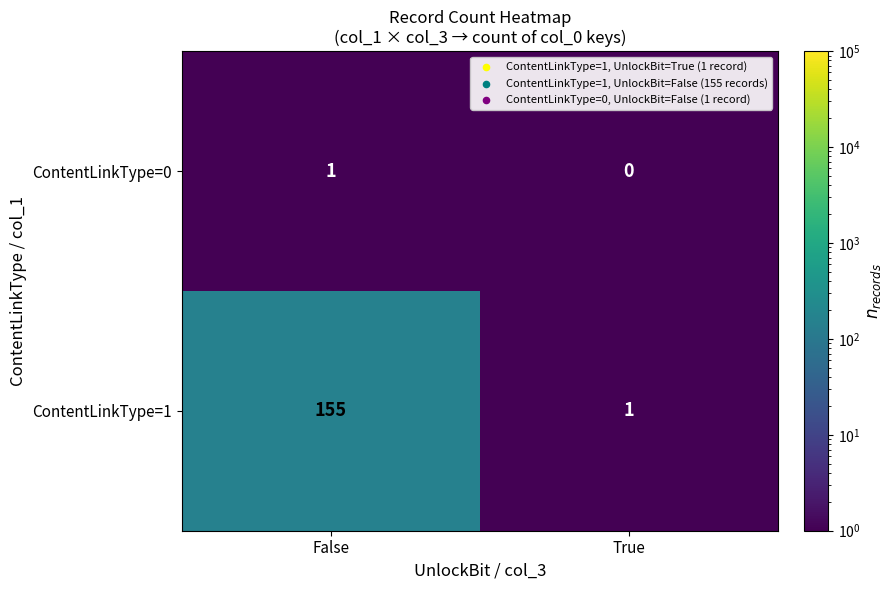

Is it true that ContentLinkType=1 equals 44 at False?

False